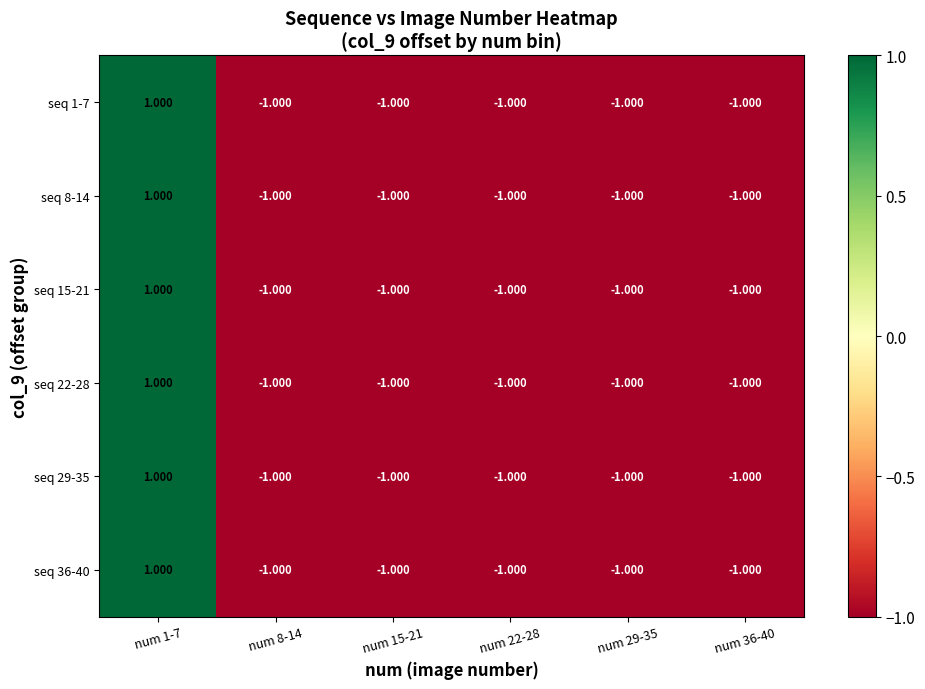

Is the value of seq 15-21 at num 1-7 greater than the value of seq 22-28 at num 29-35?

Yes